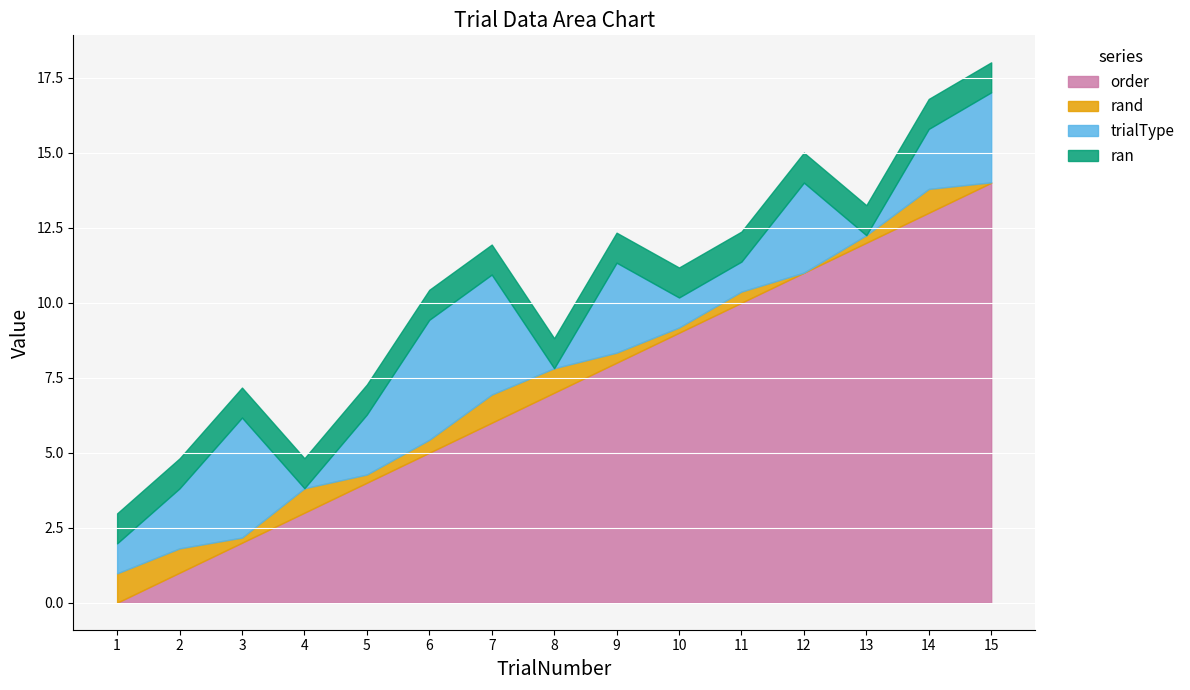

Is it true that rand equals 0.2 at 14?

False